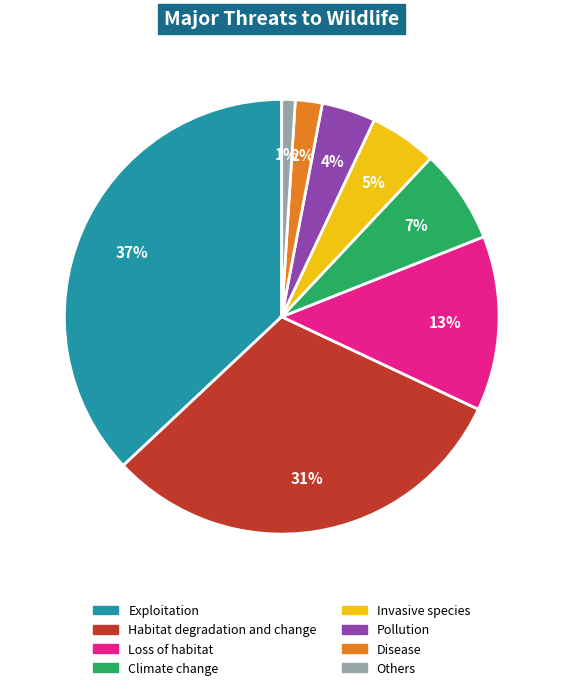

The Exploitation slice represents 50% of the pie. True or false?

False